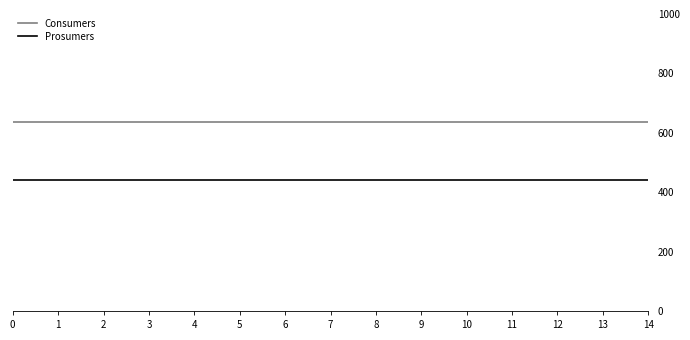

Does the chart have visible grid lines?

No